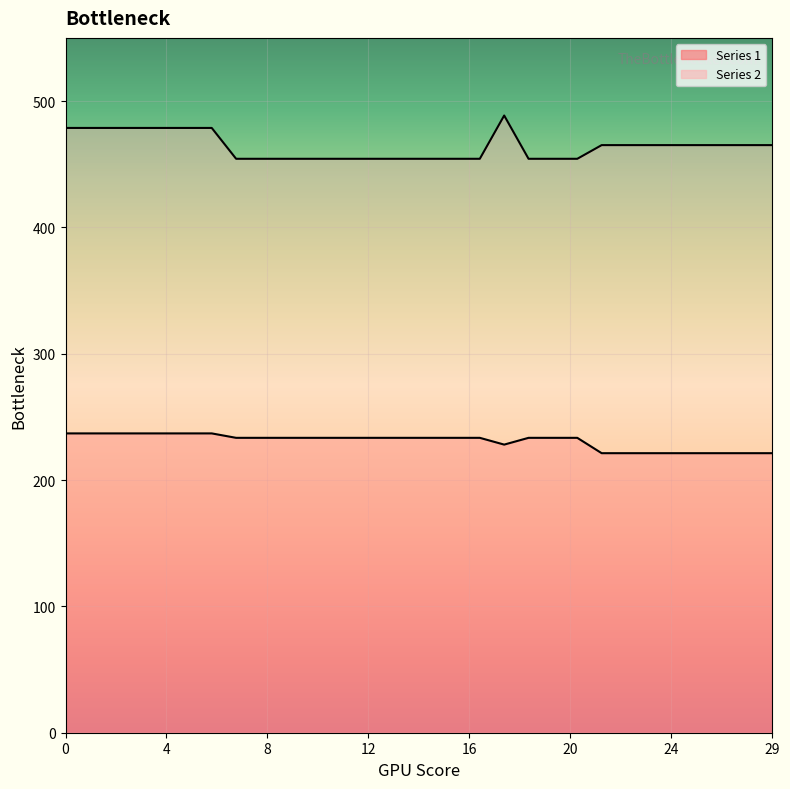

Is it true that Series 1 equals 236.9 at 4?

True